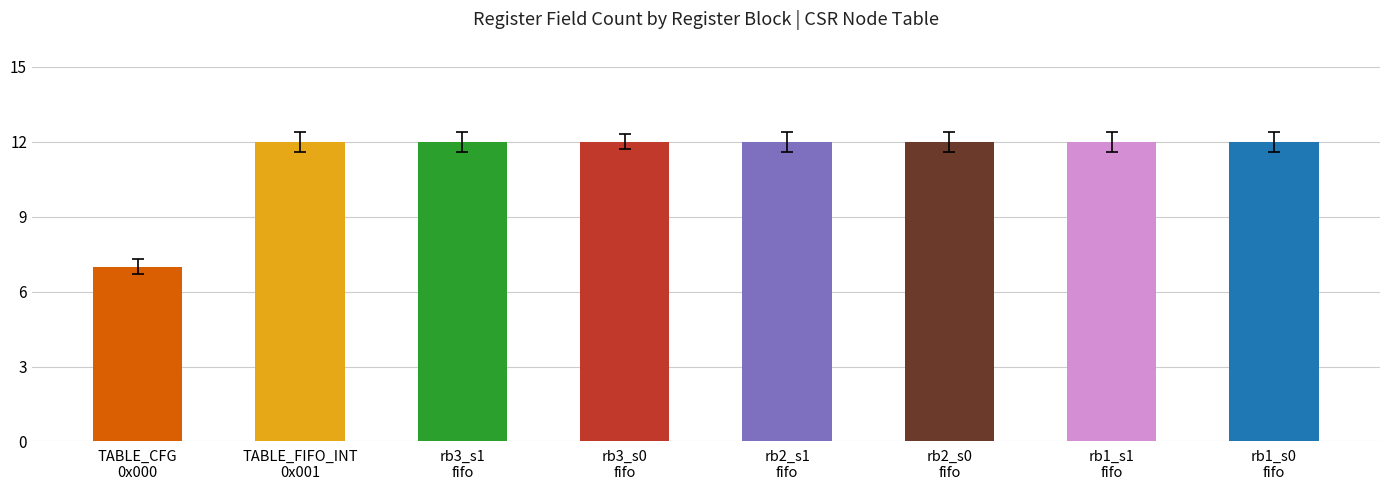

What is the sum of all values?

91